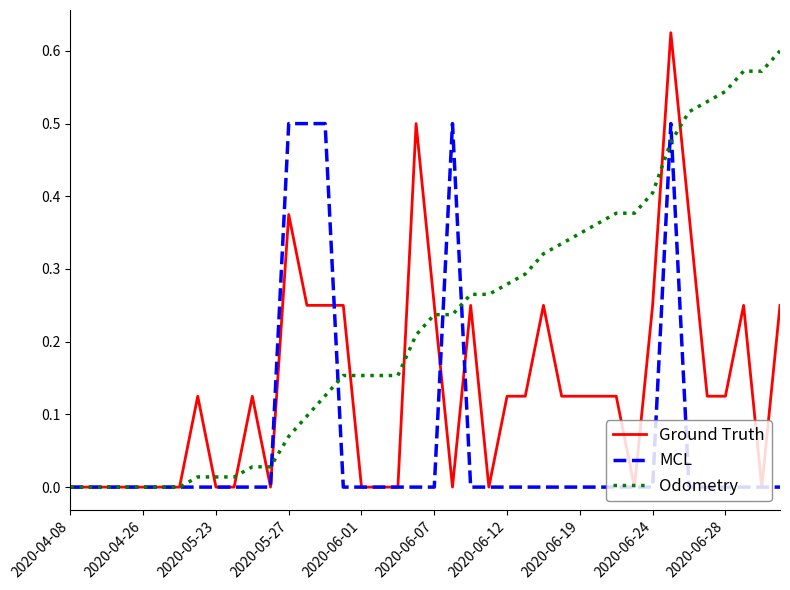

Which label corresponds to the smallest value in the chart?

2020-04-08